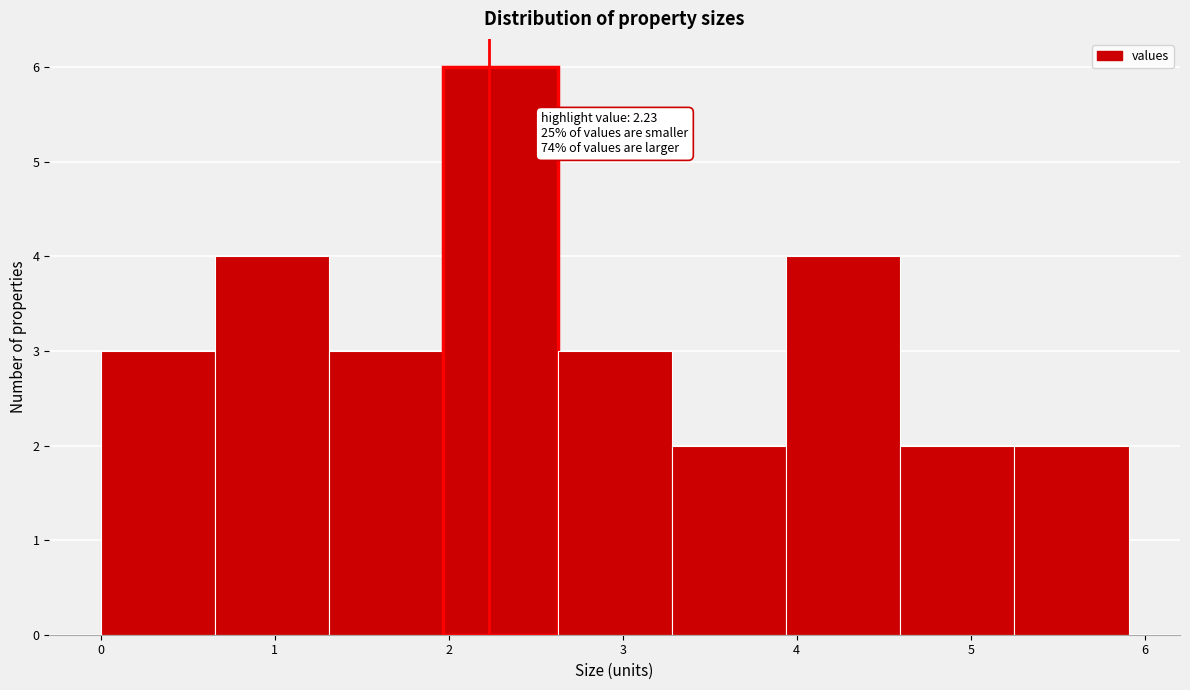

Which range on the x-axis has the tallest bar?

2.0 to 2.6